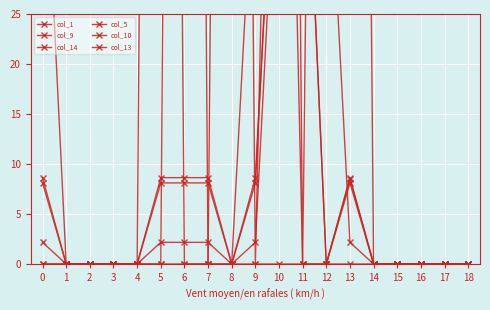

What is the difference between the maximum and minimum values in the col_10 series?

308.0